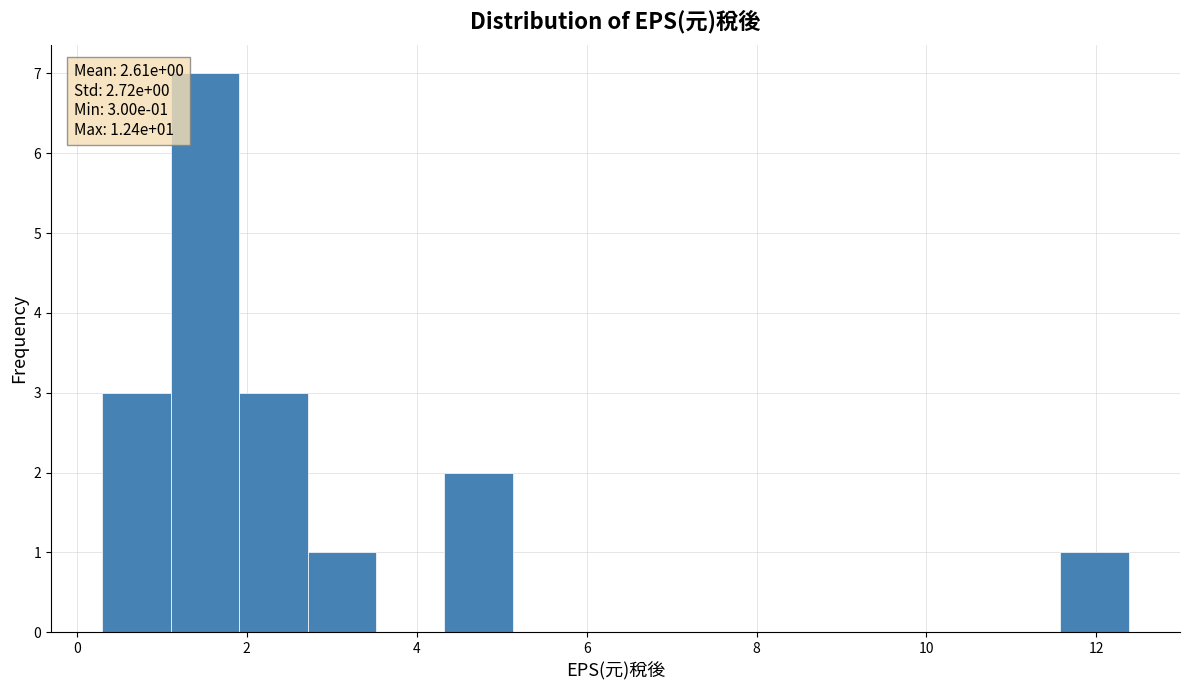

Over which range of the x-axis is the bar tallest?

1.2 to 2.0